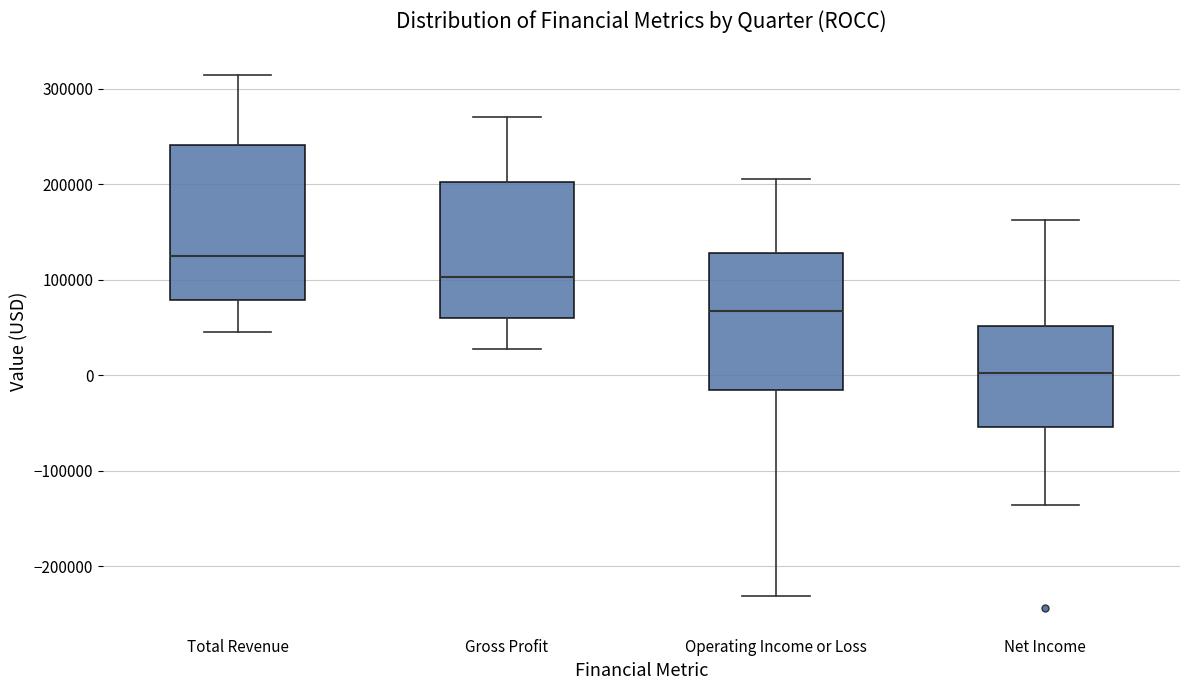

Where does the lower whisker of the box for Gross Profit end on the y-axis? The values are not printed on the chart, so give them approximately, as read against the axis.

30000